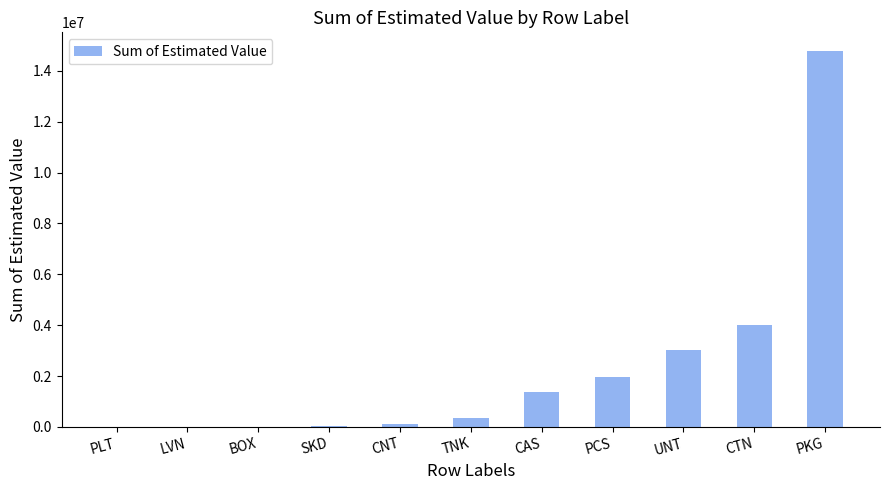

What is the greatest value displayed?

14778930.6